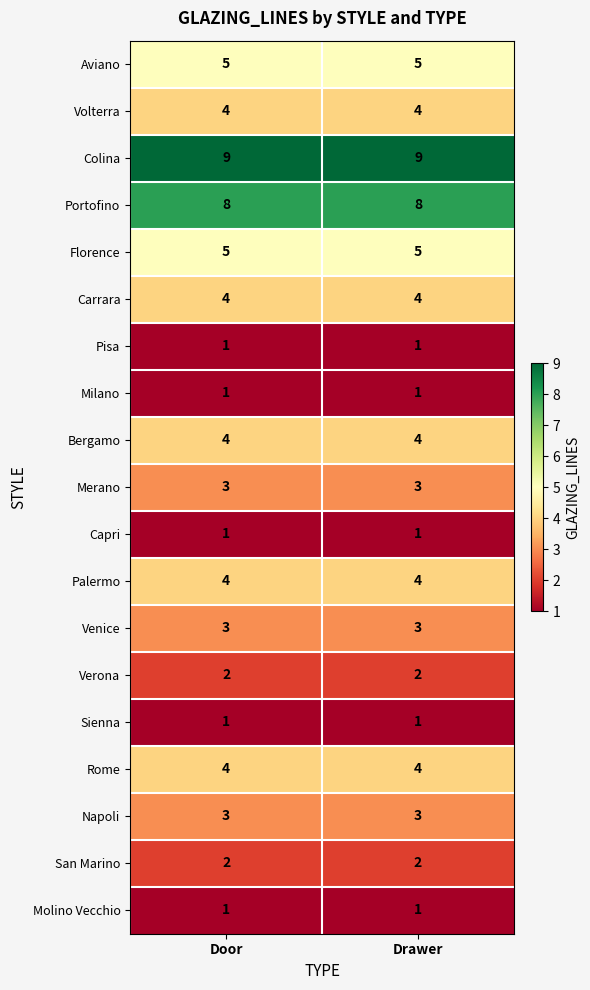

What is the difference between the highest and lowest values at Drawer?

8